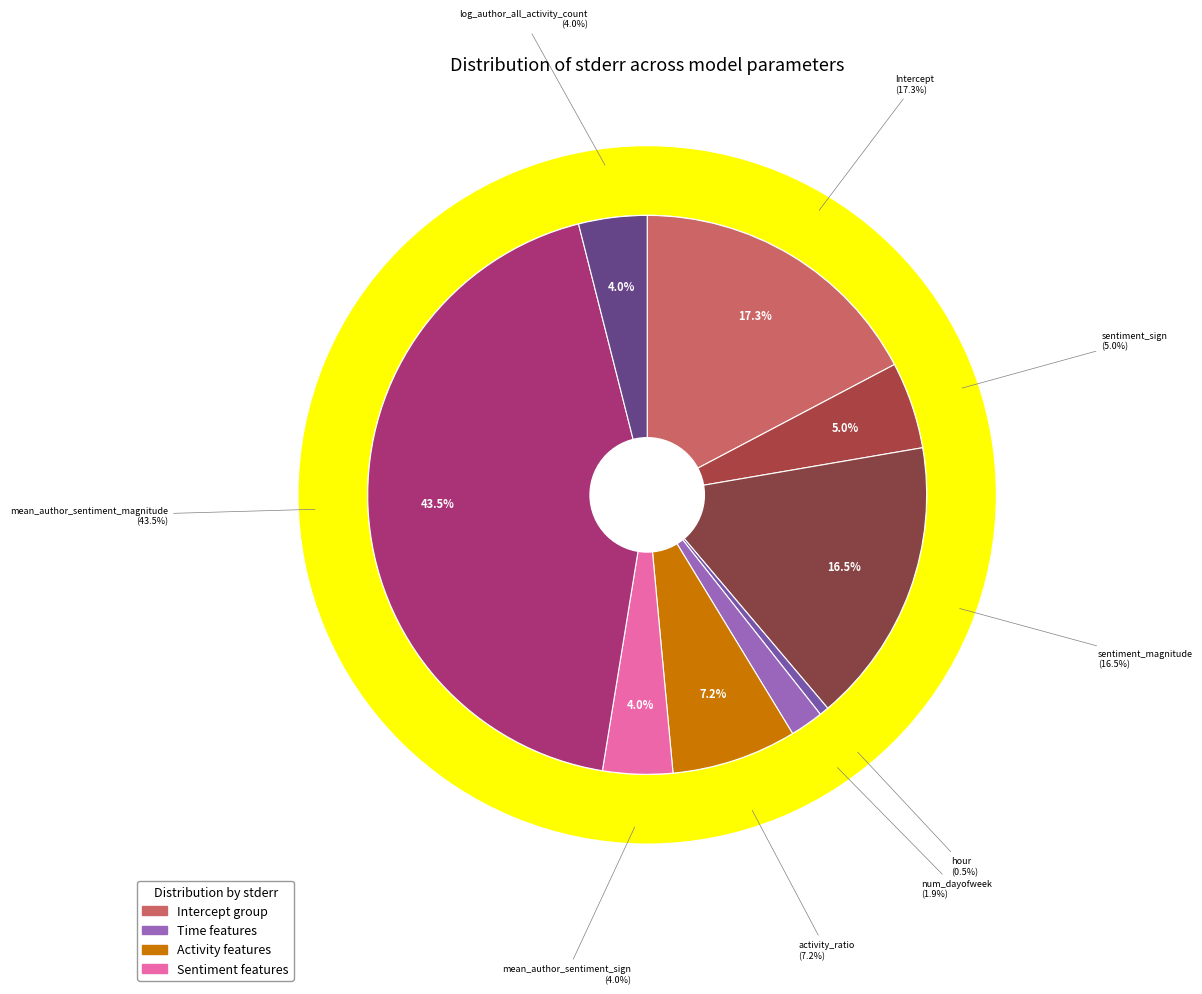

To the nearest percent, what is the combined percentage of activity_ratio and Intercept?

25%